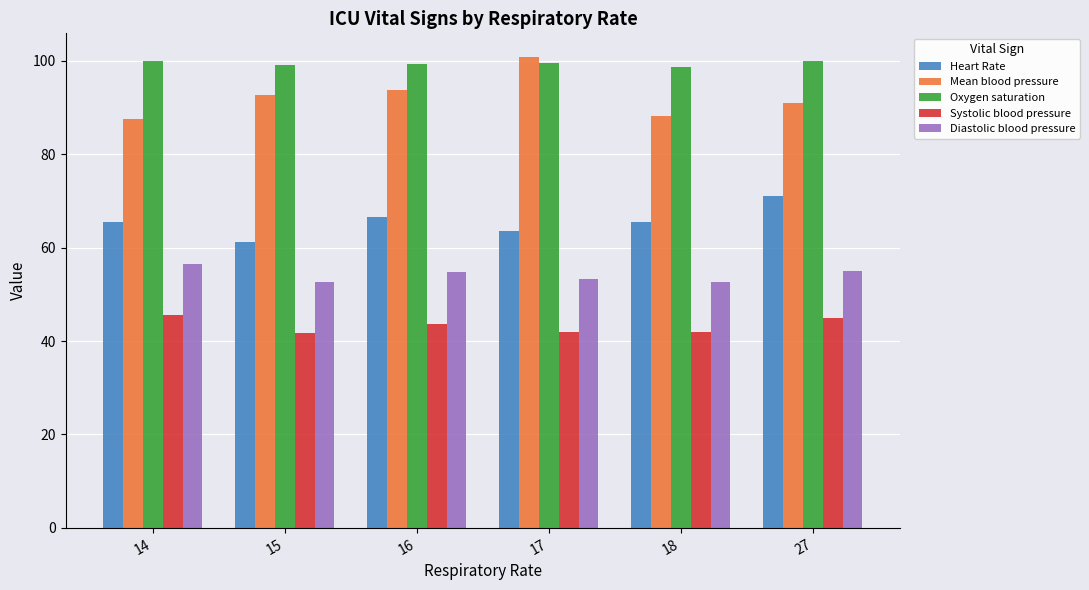

Is it true that Heart Rate equals 61.2 at 15?

True